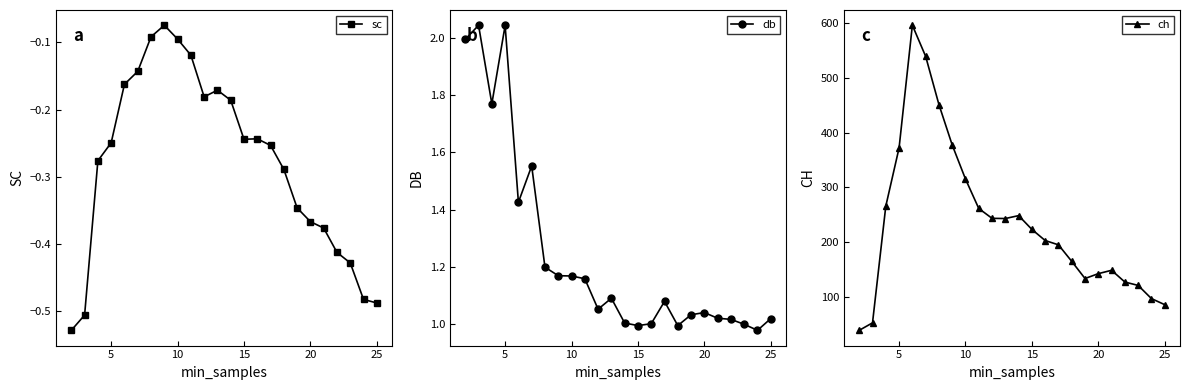

What is the highest value of the ch series?

596.1